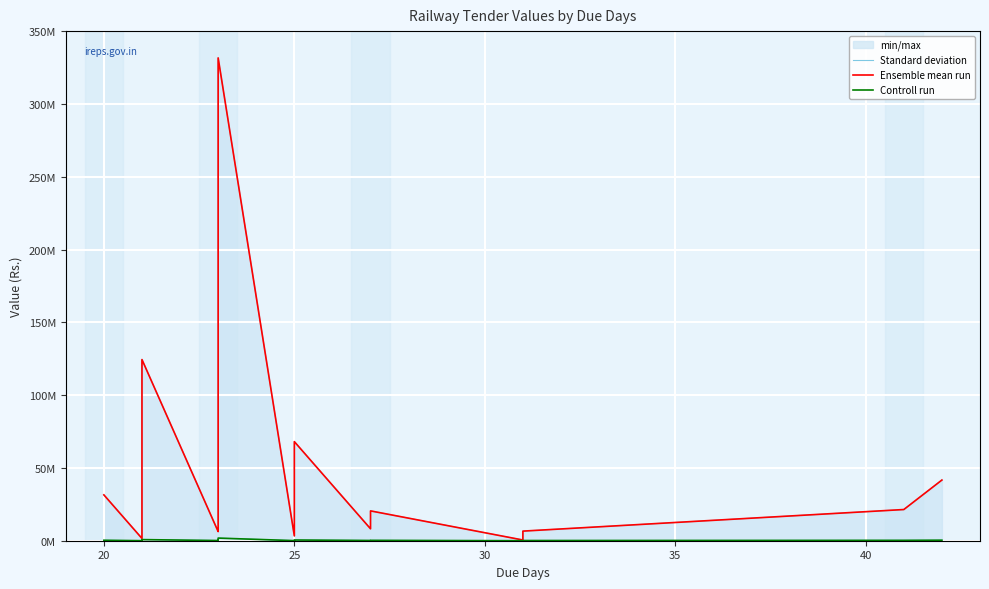

True or false: Ensemble mean run and Controll run intersect in this chart.

False